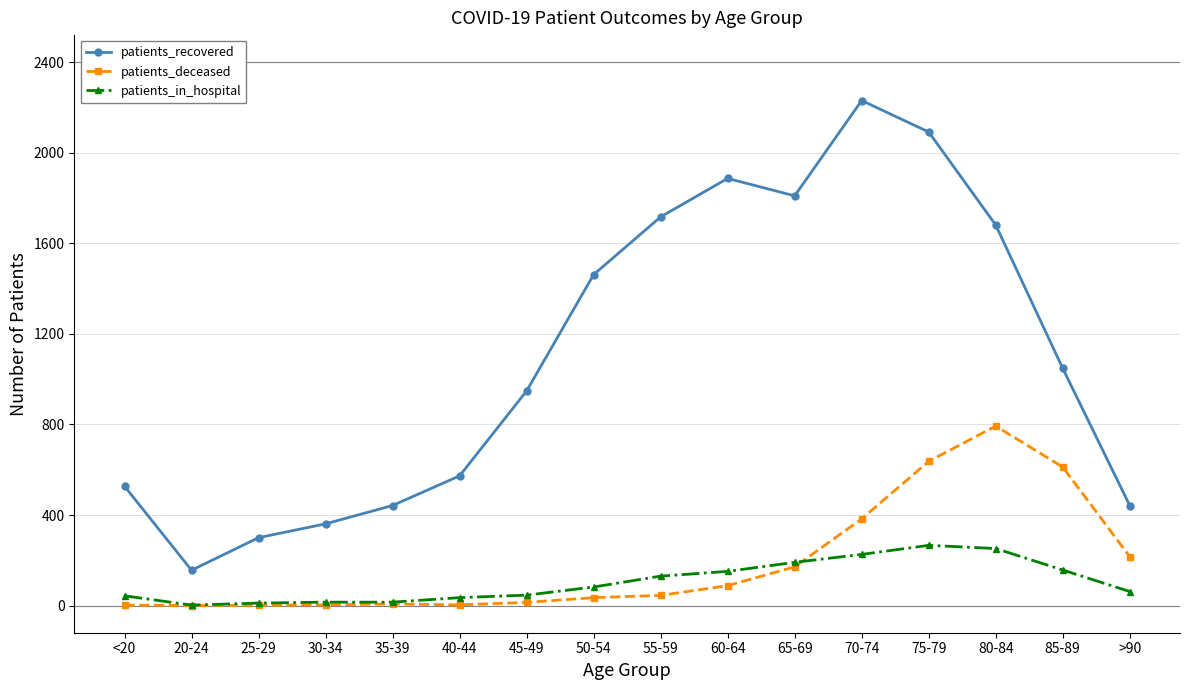

How many data points does each series have?

16